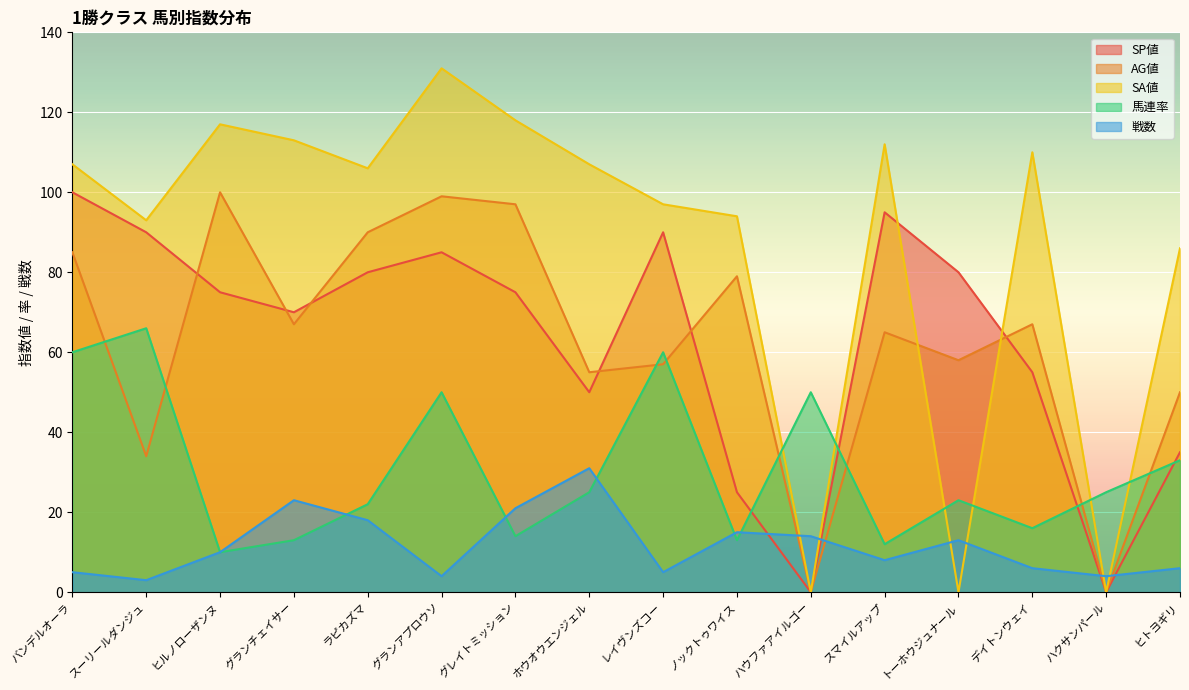

How many interior local peaks does the SA値 series have?

4